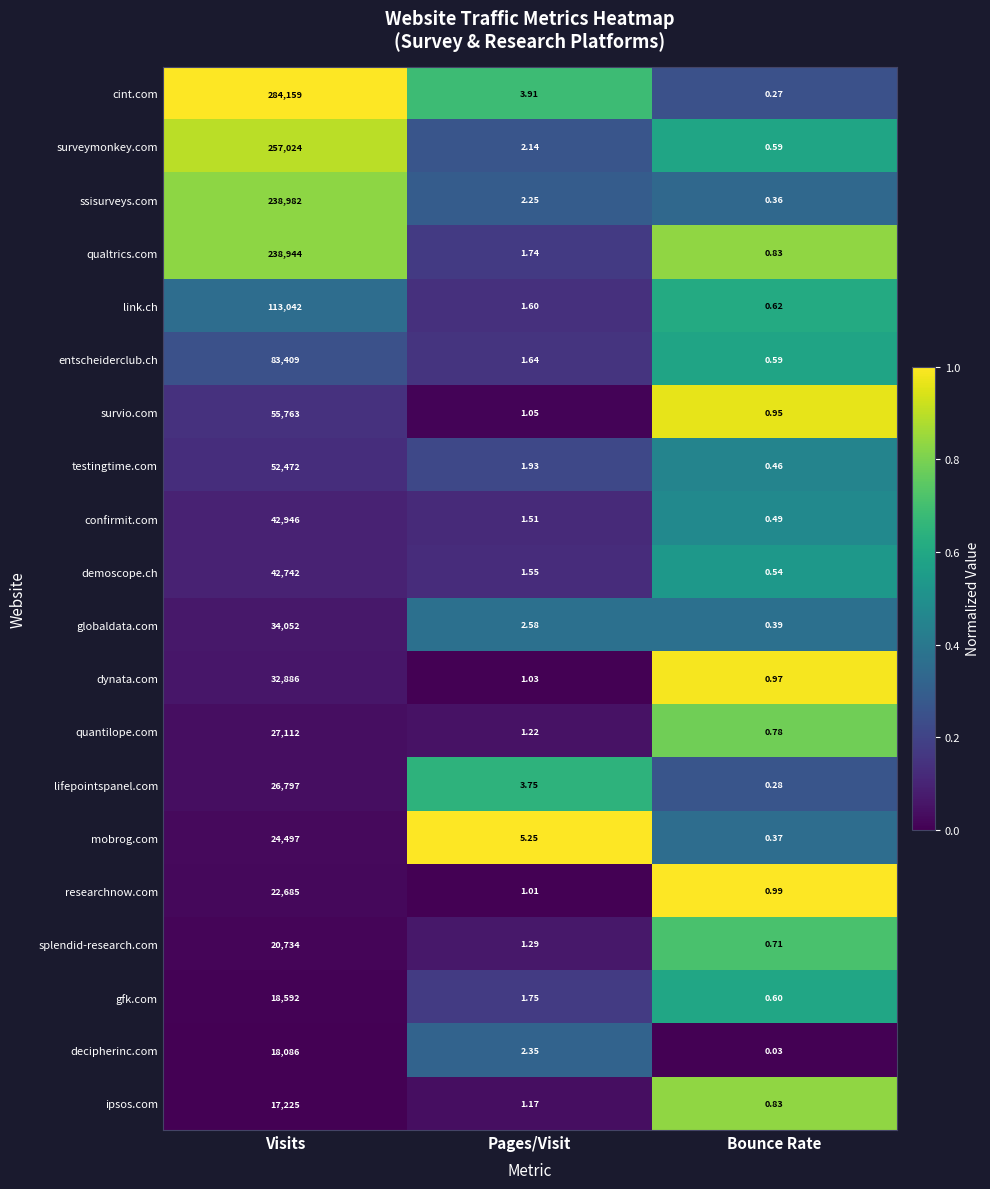

At how many categories does at least one series exceed 0?

3